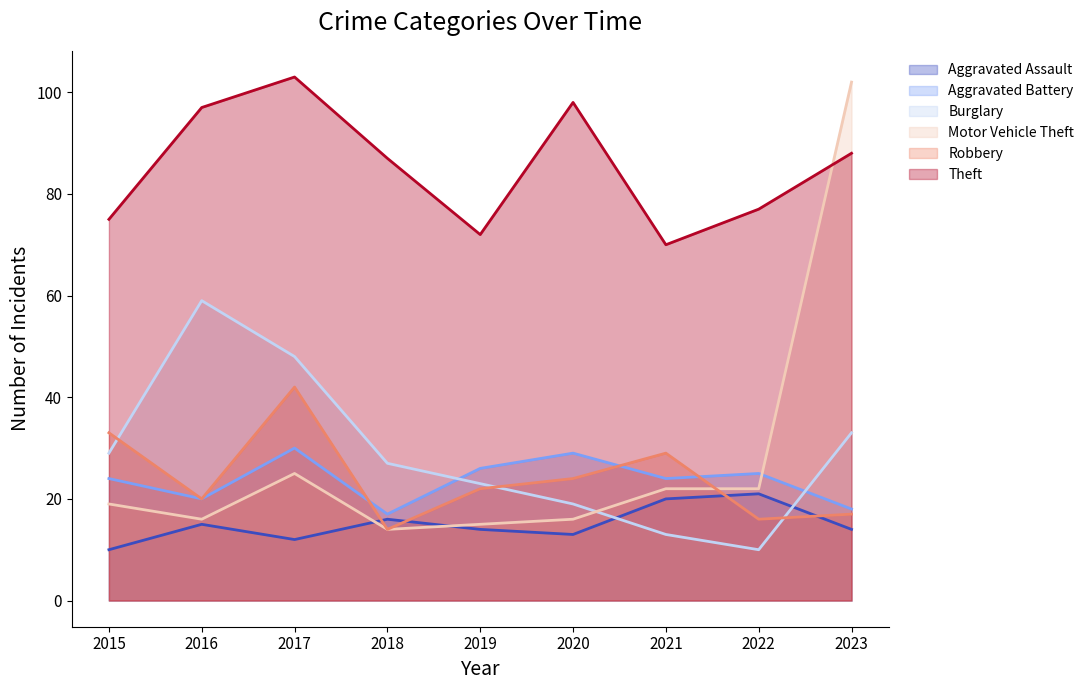

How many interior local peaks does the Robbery series have?

2